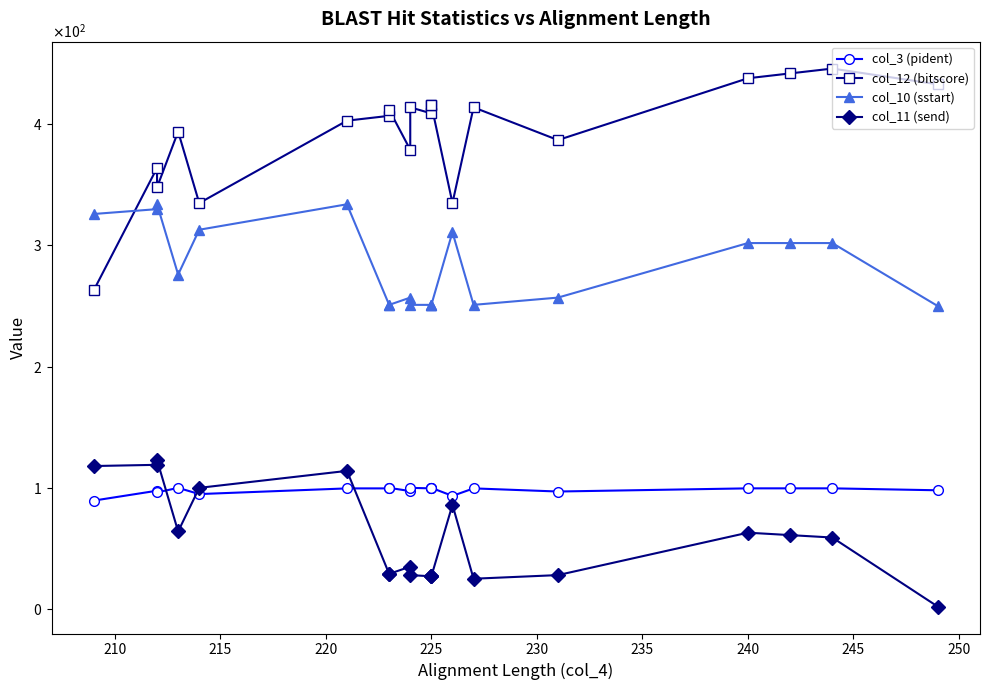

Which series changed the most between 225 and 12?

col_12 (bitscore)